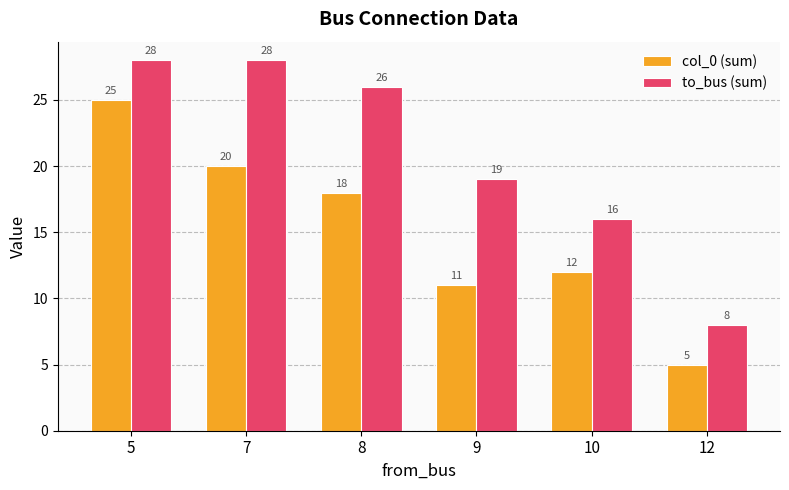

Is it true that to_bus (sum) equals 8 at 12?

True